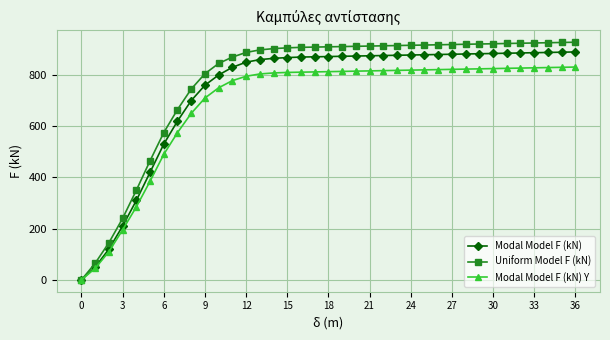

Which series has the widest spread of values?

Uniform Model F (kN)